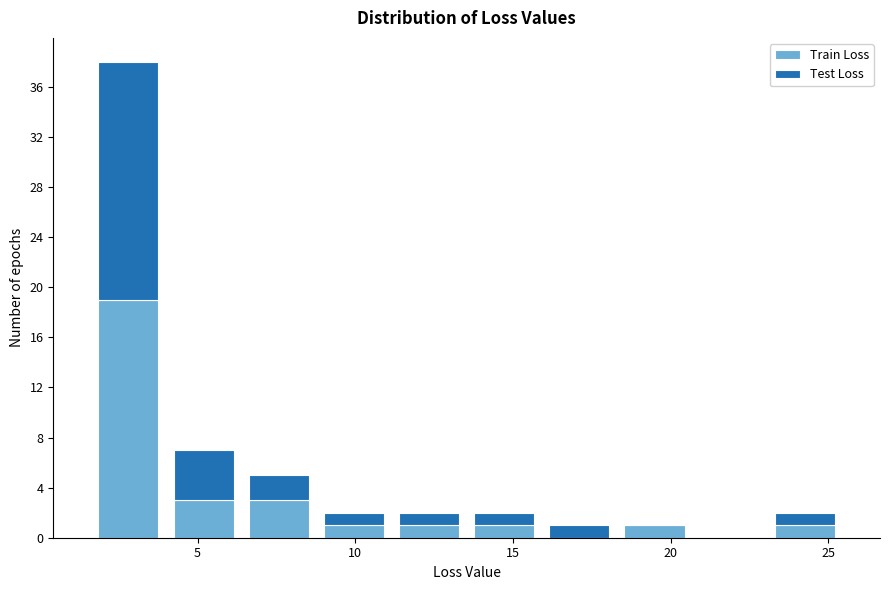

Reading left to right, list every stacked bar in this chart as the range it spans on the x-axis followed by its total height. Neither the bar edges nor the heights are printed on the chart, so give them approximately, as read against the axes.

1.5 to 4.0: 38
4.0 to 6.5: 7
6.5 to 9.0: 5
9.0 to 11.0: 2
11.0 to 13.5: 2
13.5 to 16.0: 2
16.0 to 18.5: 1
18.5 to 20.5: 1
20.5 to 23.0: 0
23.0 to 25.5: 2